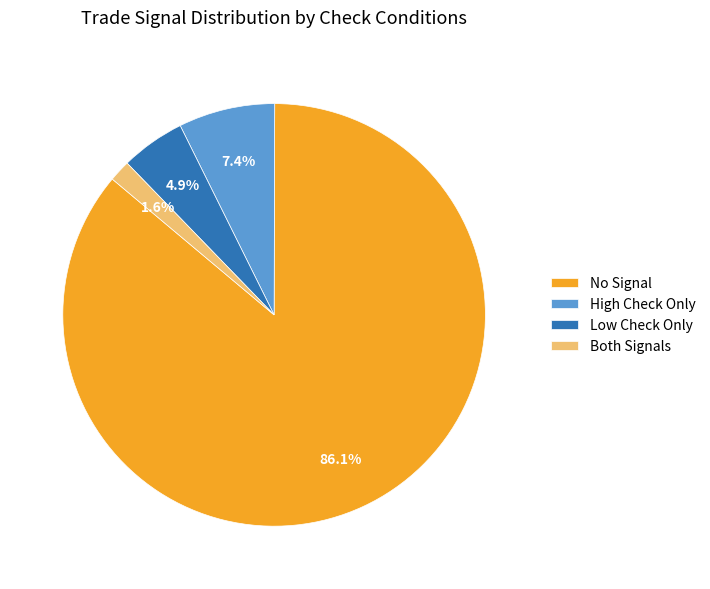

What is the ratio of the value at High Check Only to the value at Low Check Only?

1.5